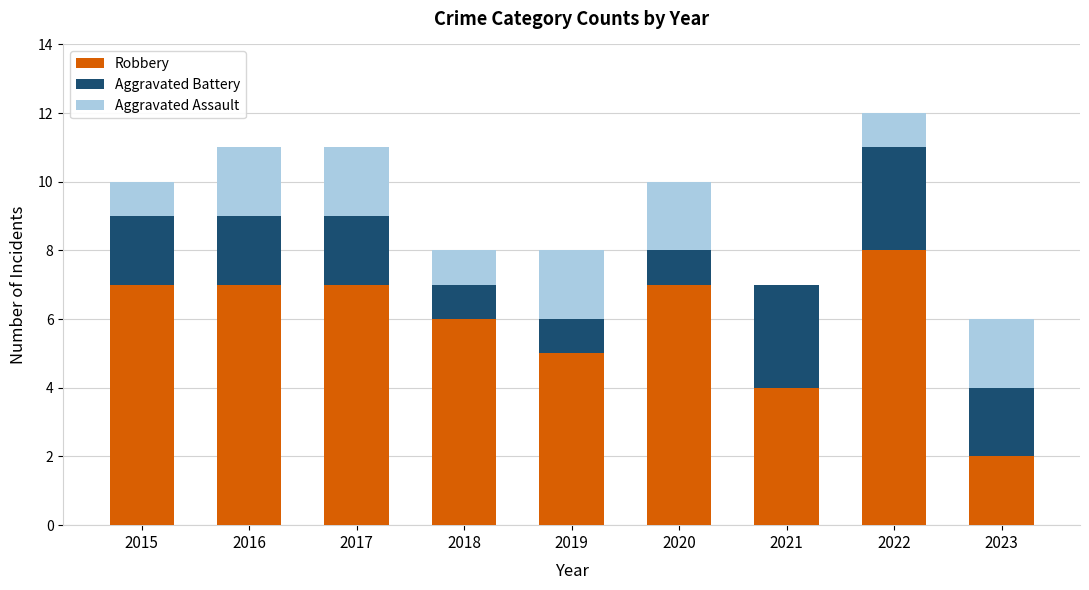

What is the approximate value of Robbery at 2018?

6